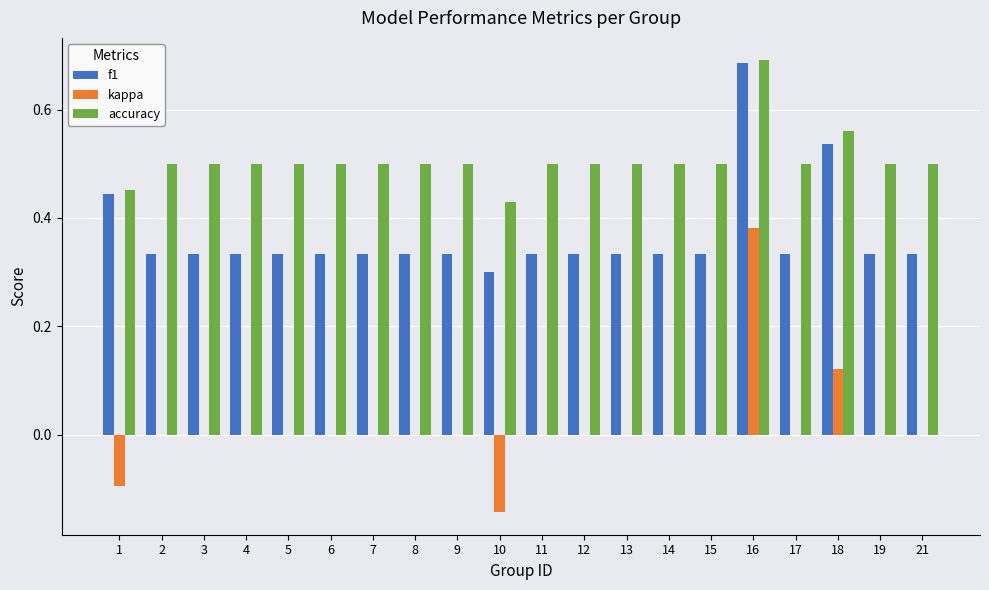

Is it true that f1 equals 0.3 at 5?

True